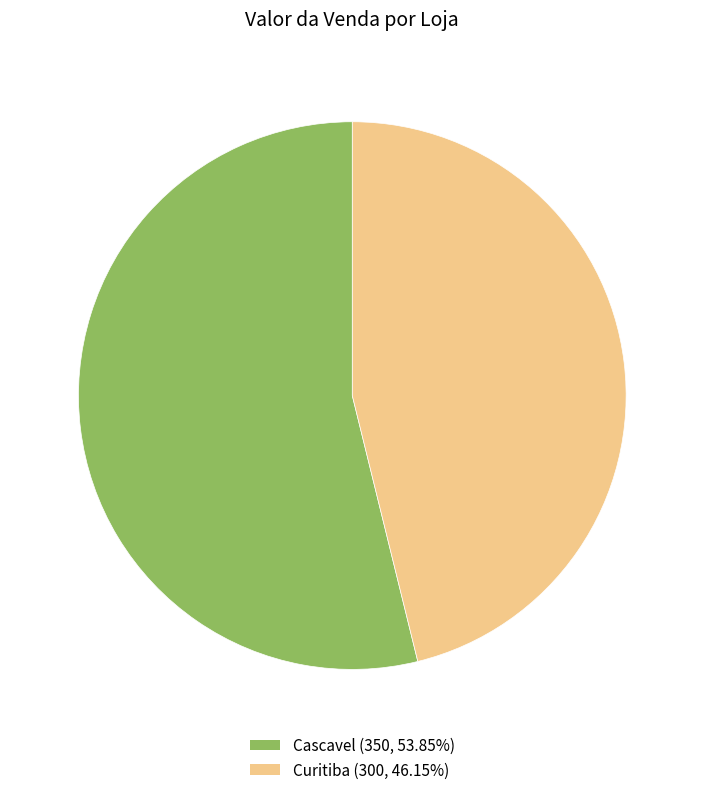

Rank the categories by value from highest to lowest.

Cascavel, Curitiba